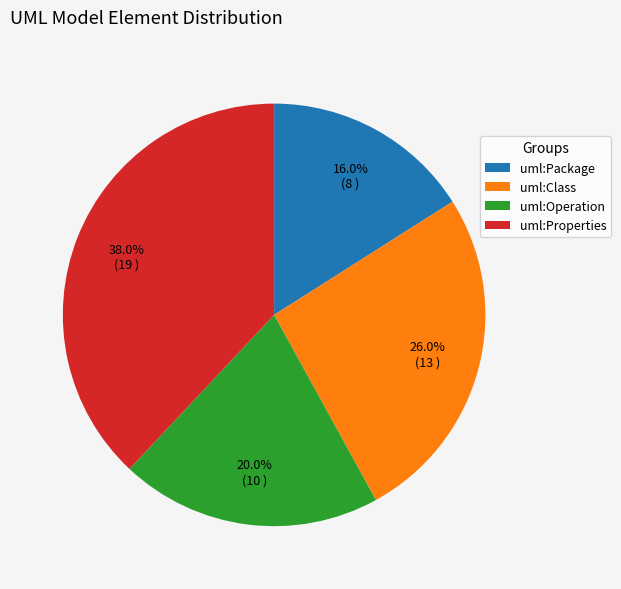

Combined, what portion of the pie is uml:Operation and uml:Package?

36.0%